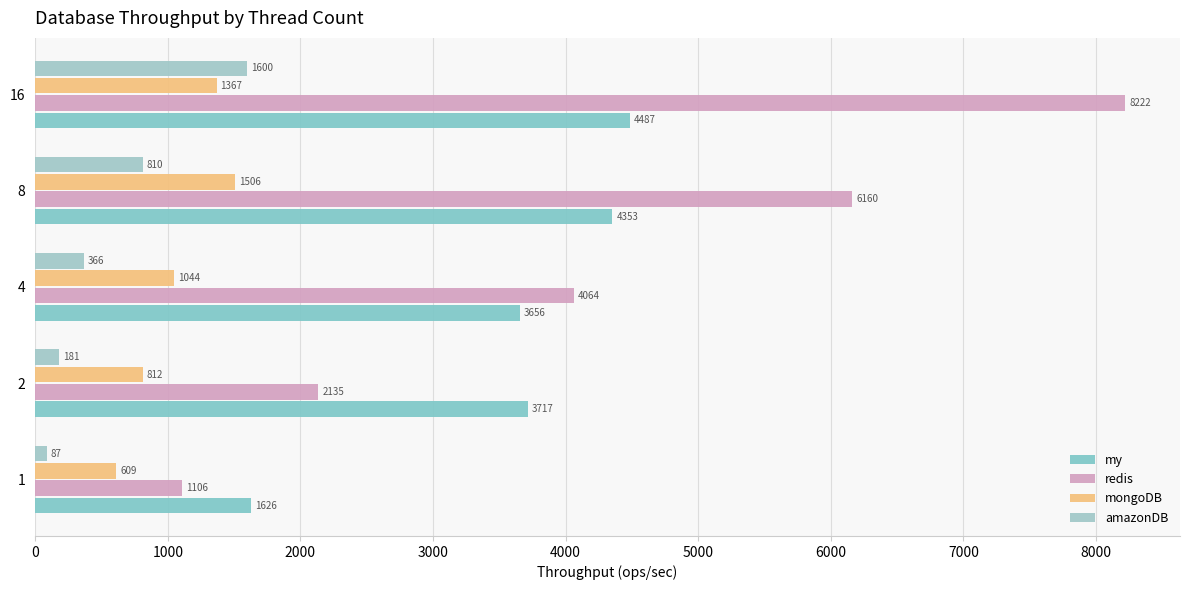

What is the value of the my bar at the 2nd from the left?

3717.5